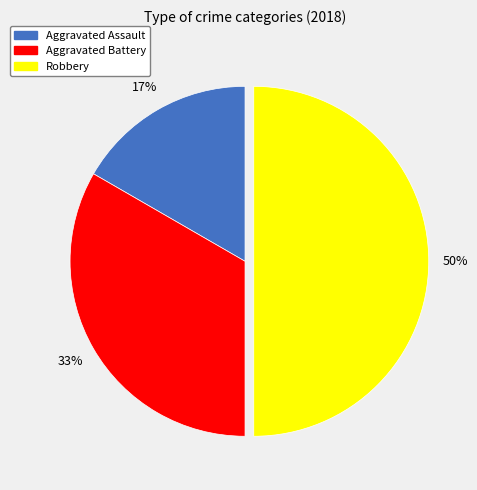

Which has a higher value, Aggravated Battery or Aggravated Assault?

Aggravated Battery